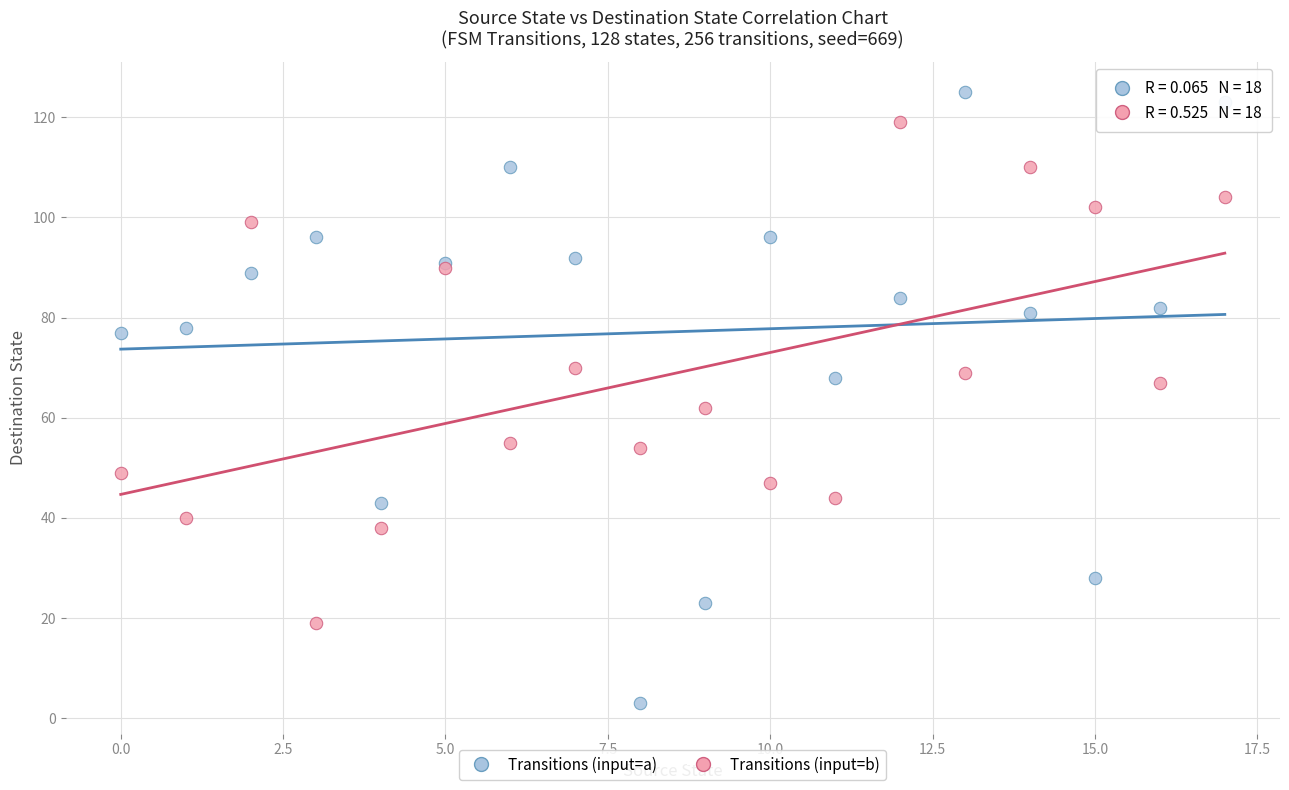

Which series has the largest Y range (max minus min)?

Transitions (input=a)